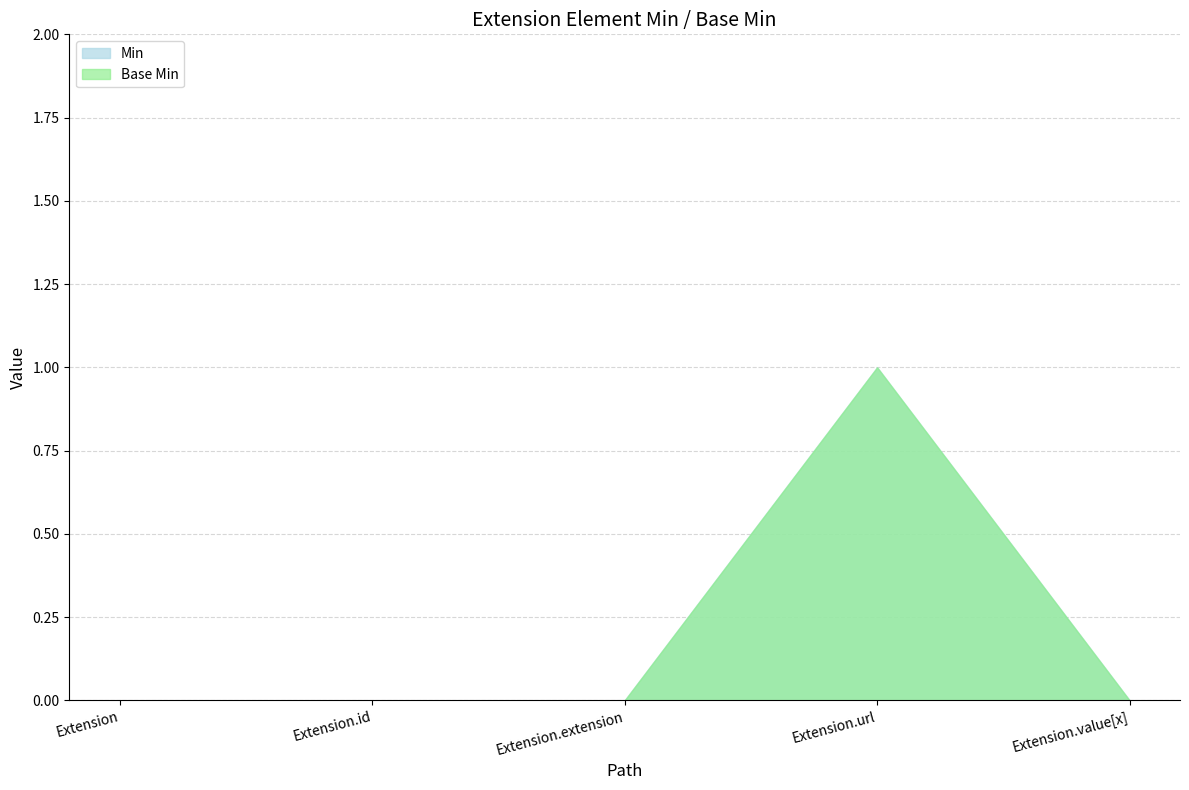

How many interior local peaks does the Min series have?

1